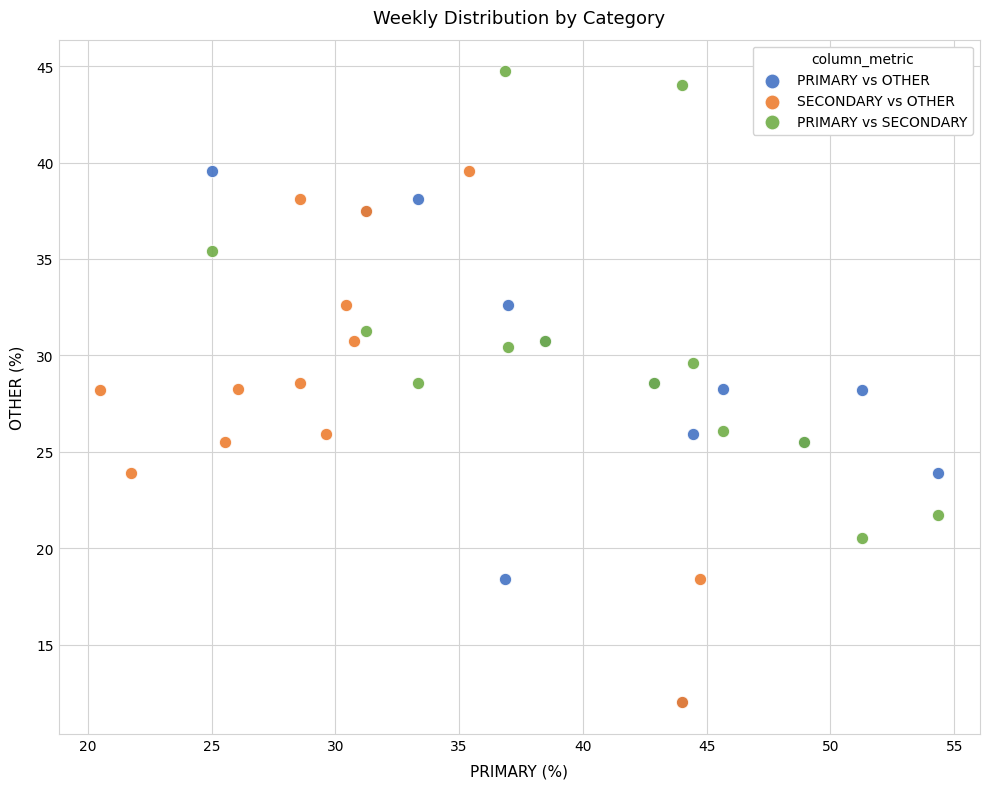

Which series contains the highest Y value?

PRIMARY vs SECONDARY